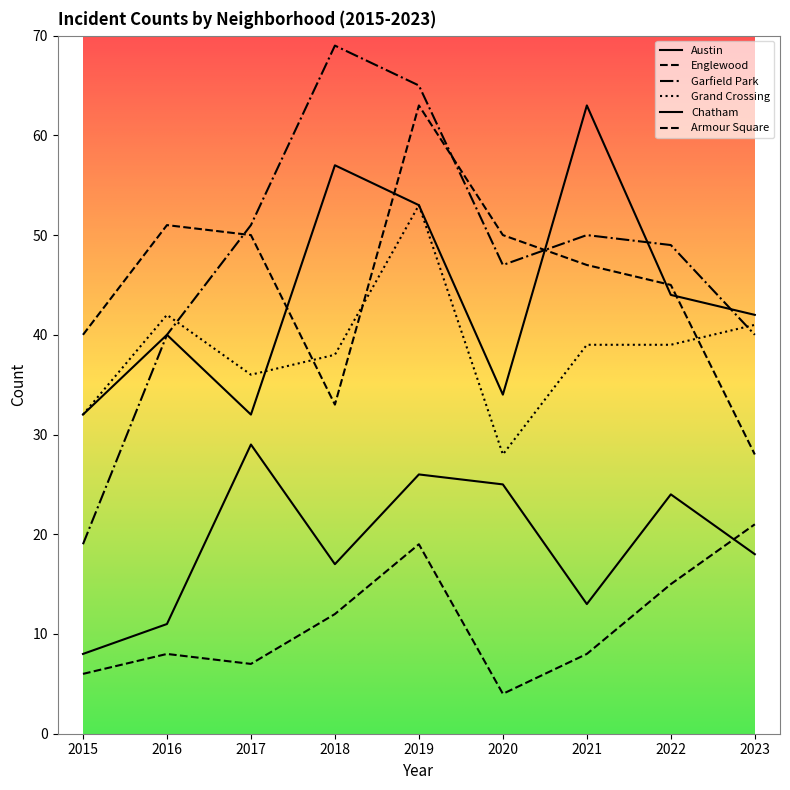

What is the approximate value of Grand Crossing at 2022, to the nearest 10?

40